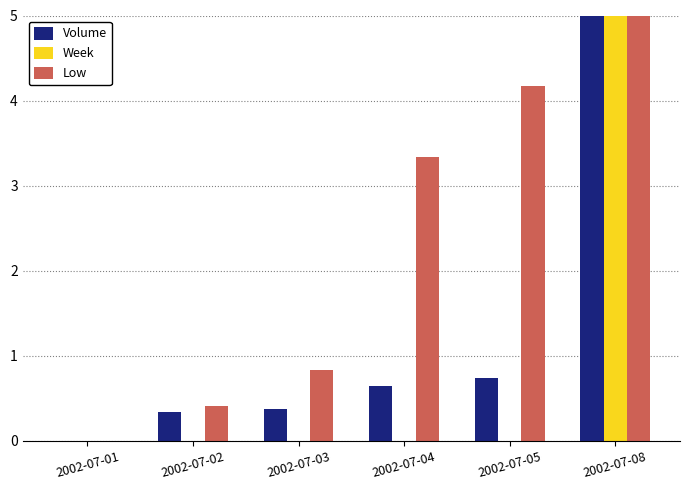

What is the sum of all Low values?

13.8